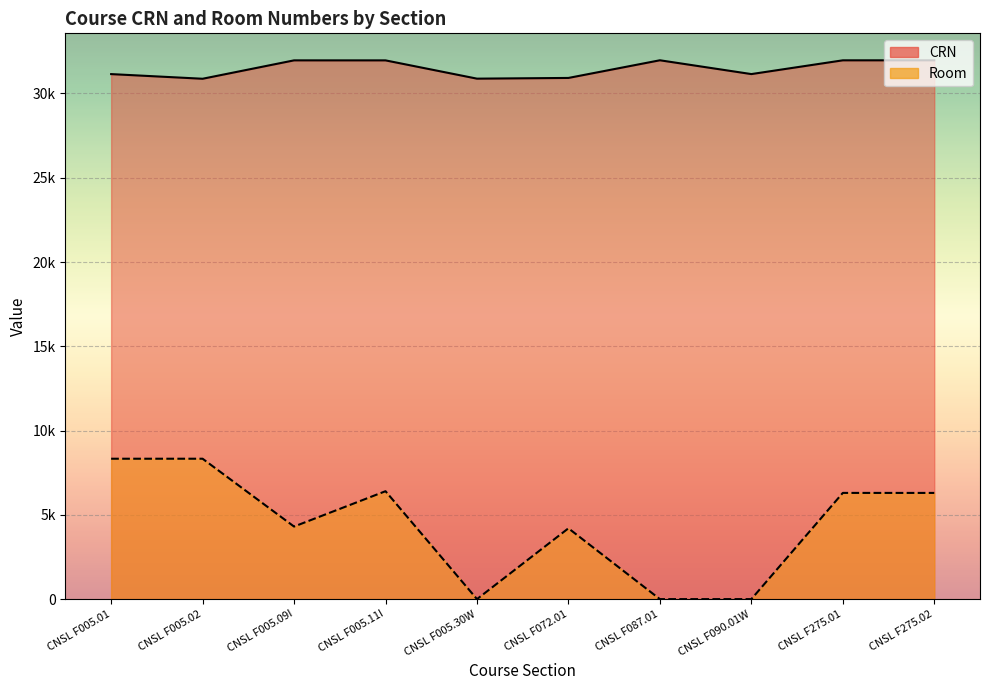

At which category does the chart reach its peak across all series?

CNSL F087.01